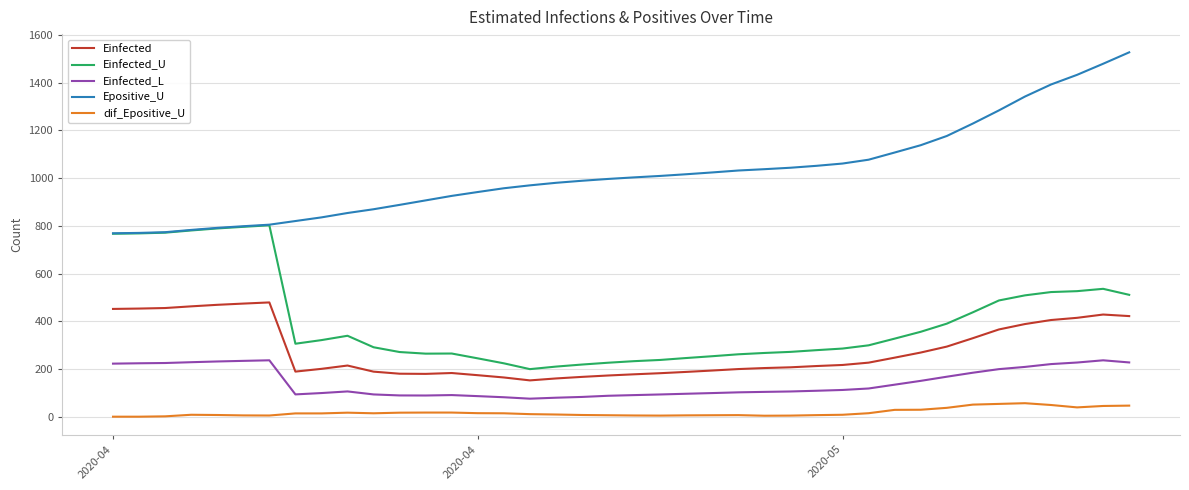

List the series in order of their peak value, highest first.

Epositive_U, Einfected_U, Einfected, Einfected_L, dif_Epositive_U